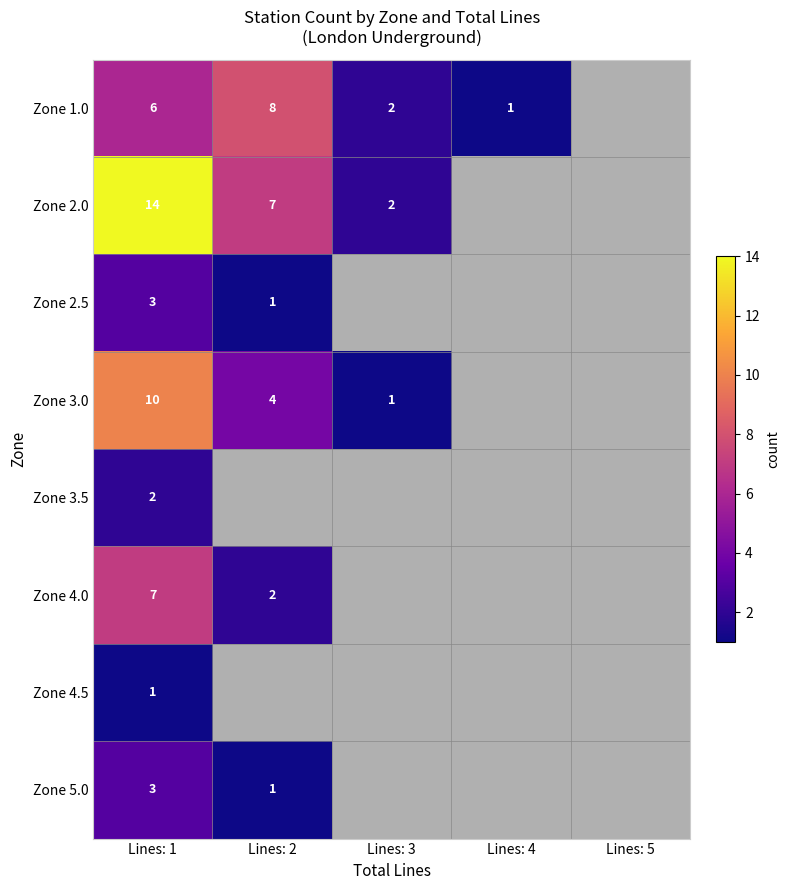

The value of Zone 1.0 at Lines: 1 is 3. True or false?

False